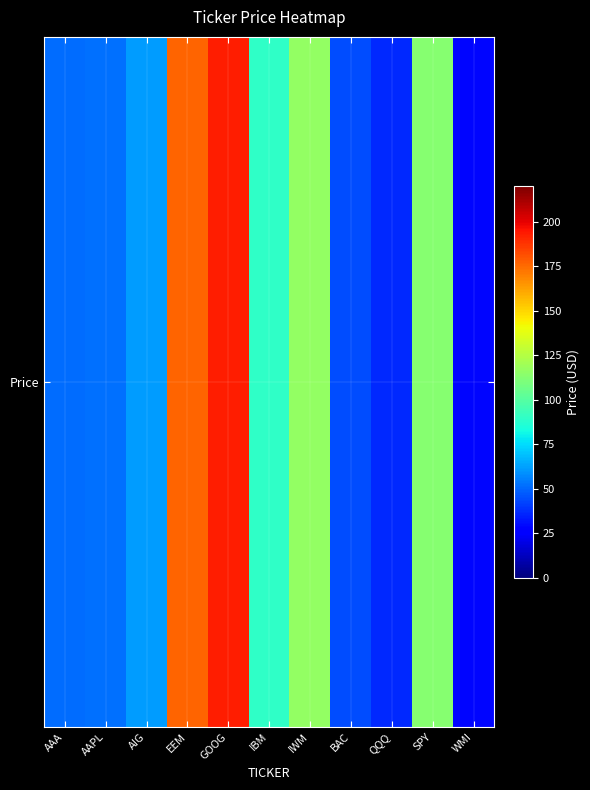

Reading right to left, what are all the values shown in this chart?

28.6	113.2	36.9	44.5	116.6	89.5	193.2	176.7	61.2	52.2	51.5